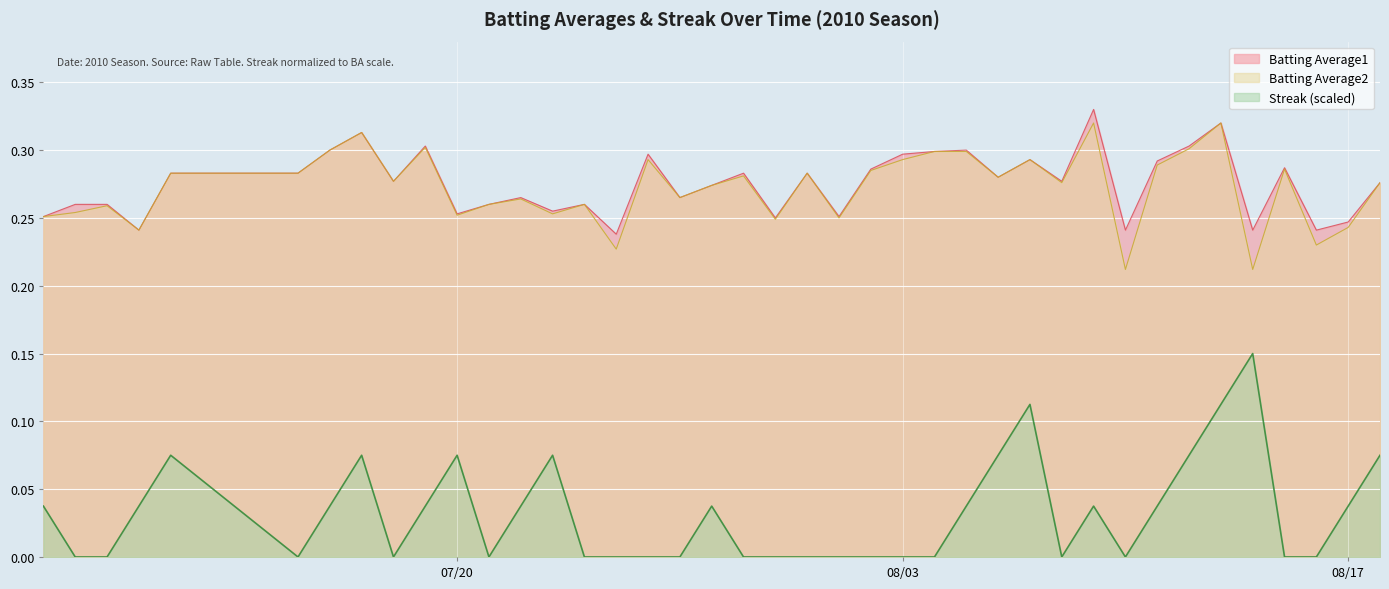

True or false: Batting Average1 and Batting Average2 intersect in this chart.

False